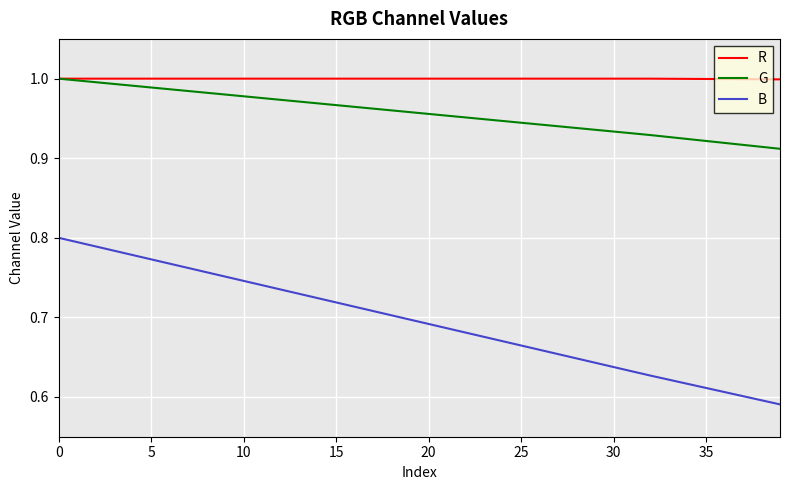

True or false: G and B cross at least once.

False